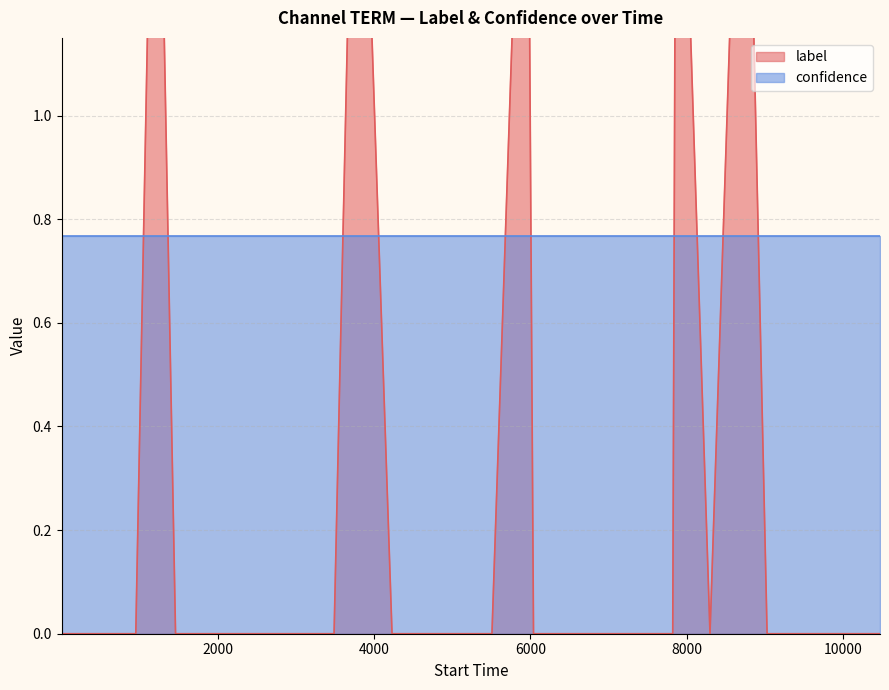

What is the difference between the maximum and second lowest values?

2